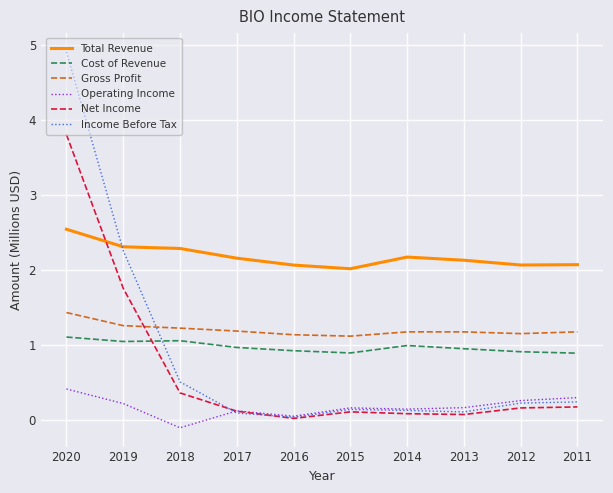

What is the sum of all Gross Profit values?

12.1